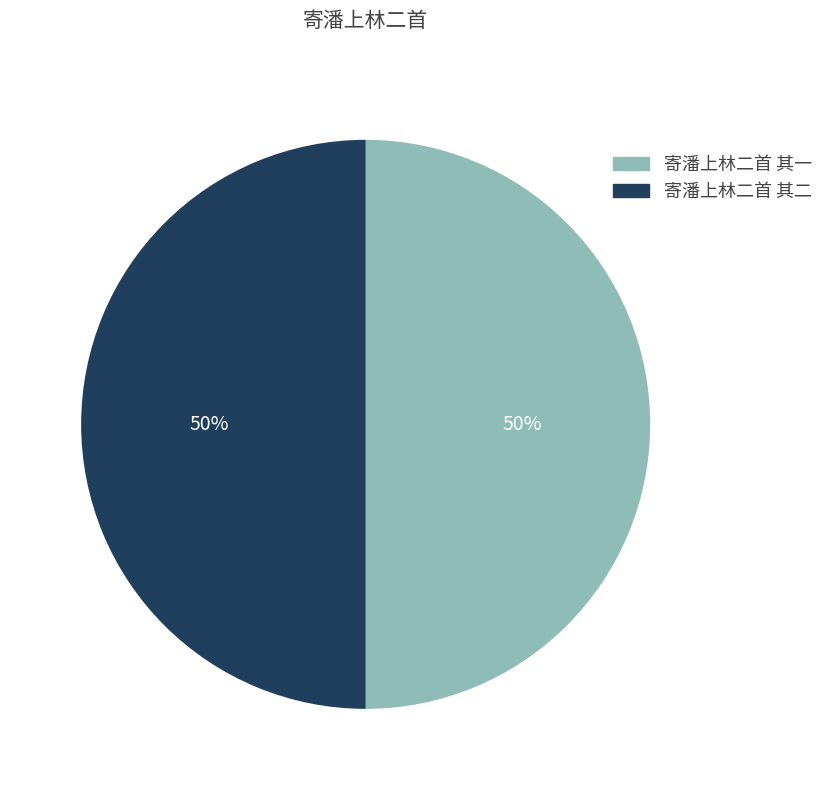

To the nearest percent, what is the average slice percentage?

50%